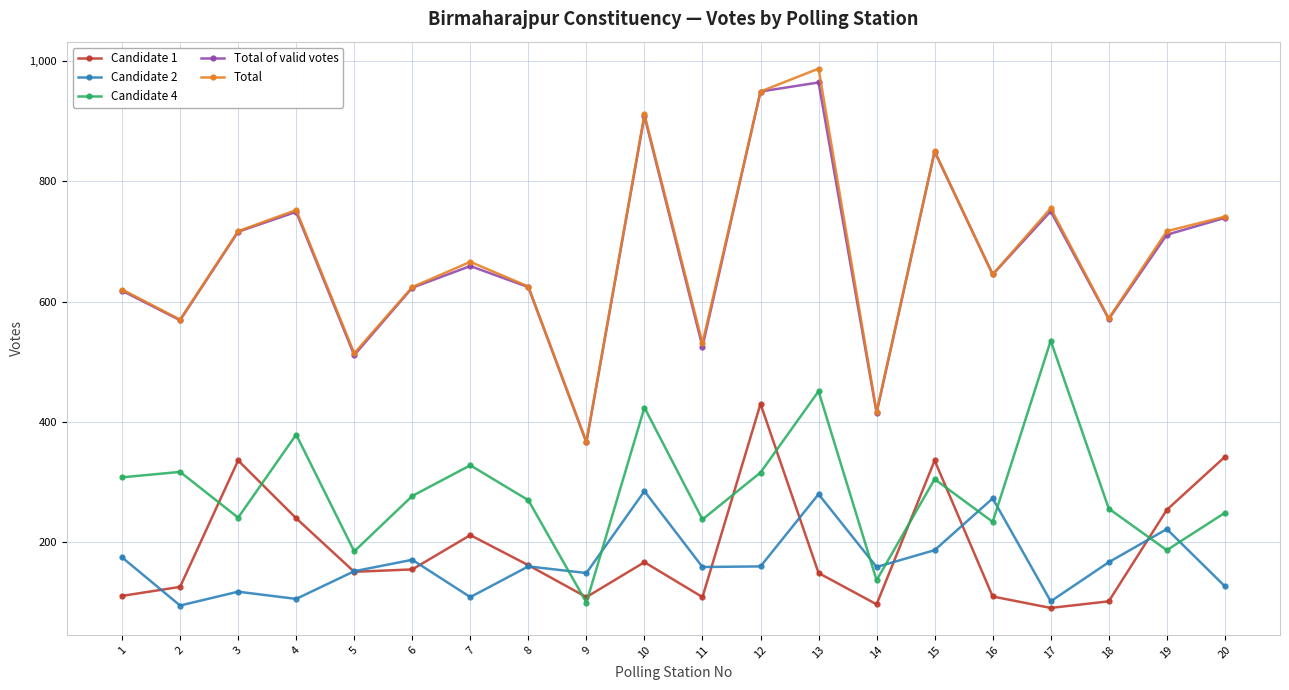

True or false: Candidate 1 and Total of valid votes intersect in this chart.

False